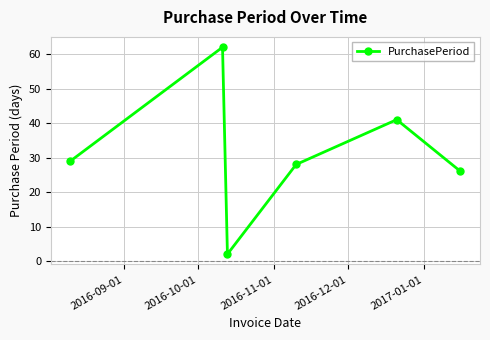

How many interior local valleys (lower than both neighbors) does the data have?

1